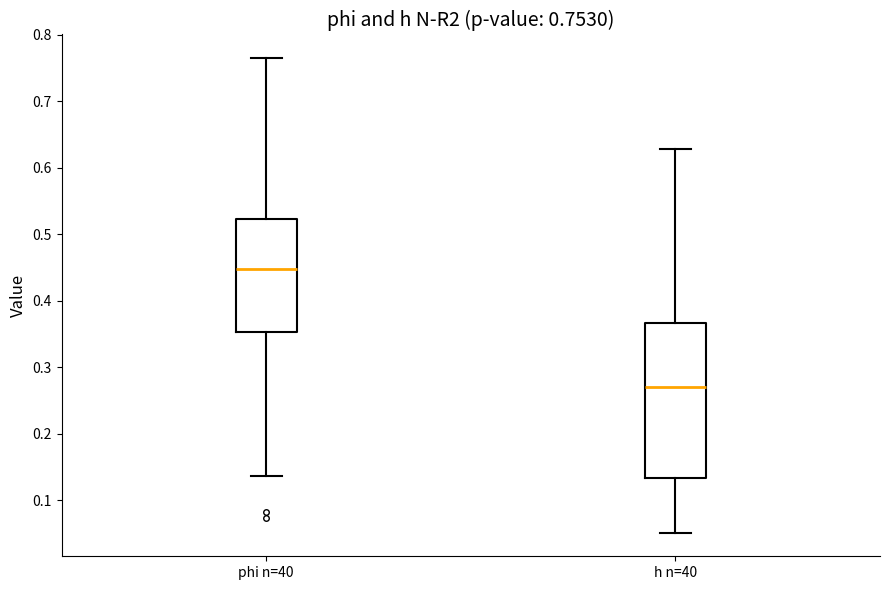

Which box is the tallest, from its lower edge to its upper edge?

h n=40